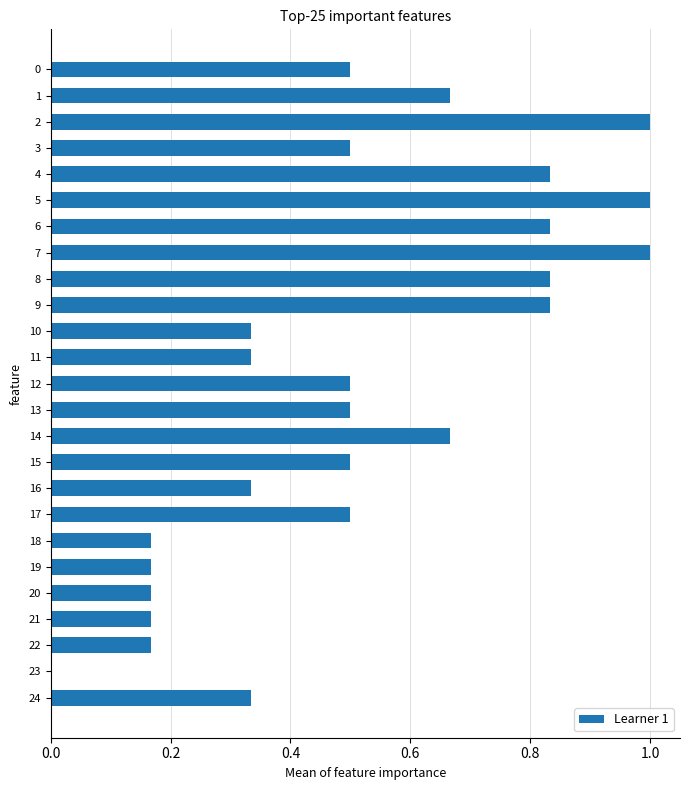

Which has a higher value, 12 or 8?

8